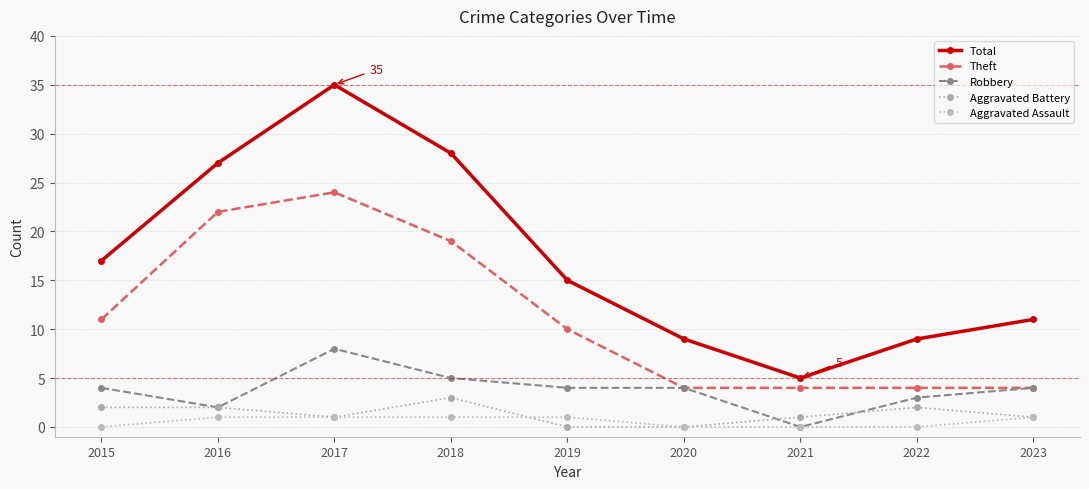

Reading left to right, transcribe all the data shown in this chart.

Total: 2015=17	2016=27	2017=35	2018=28	2019=15	2020=9	2021=5	2022=9	2023=11
Theft: 2015=11	2016=22	2017=24	2018=19	2019=10	2020=4	2021=4	2022=4	2023=4
Robbery: 2015=4	2016=2	2017=8	2018=5	2019=4	2020=4	2021=0	2022=3	2023=4
Aggravated Battery: 2015=2	2016=2	2017=1	2018=3	2019=0	2020=0	2021=1	2022=2	2023=1
Aggravated Assault: 2015=0	2016=1	2017=1	2018=1	2019=1	2020=0	2021=0	2022=0	2023=1